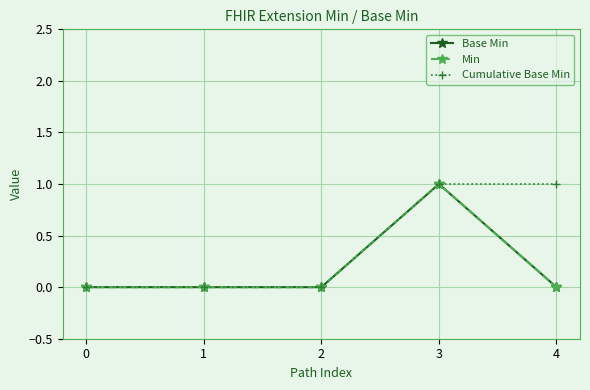

List the series in order of their peak value, highest first.

Base Min, Min, Cumulative Base Min